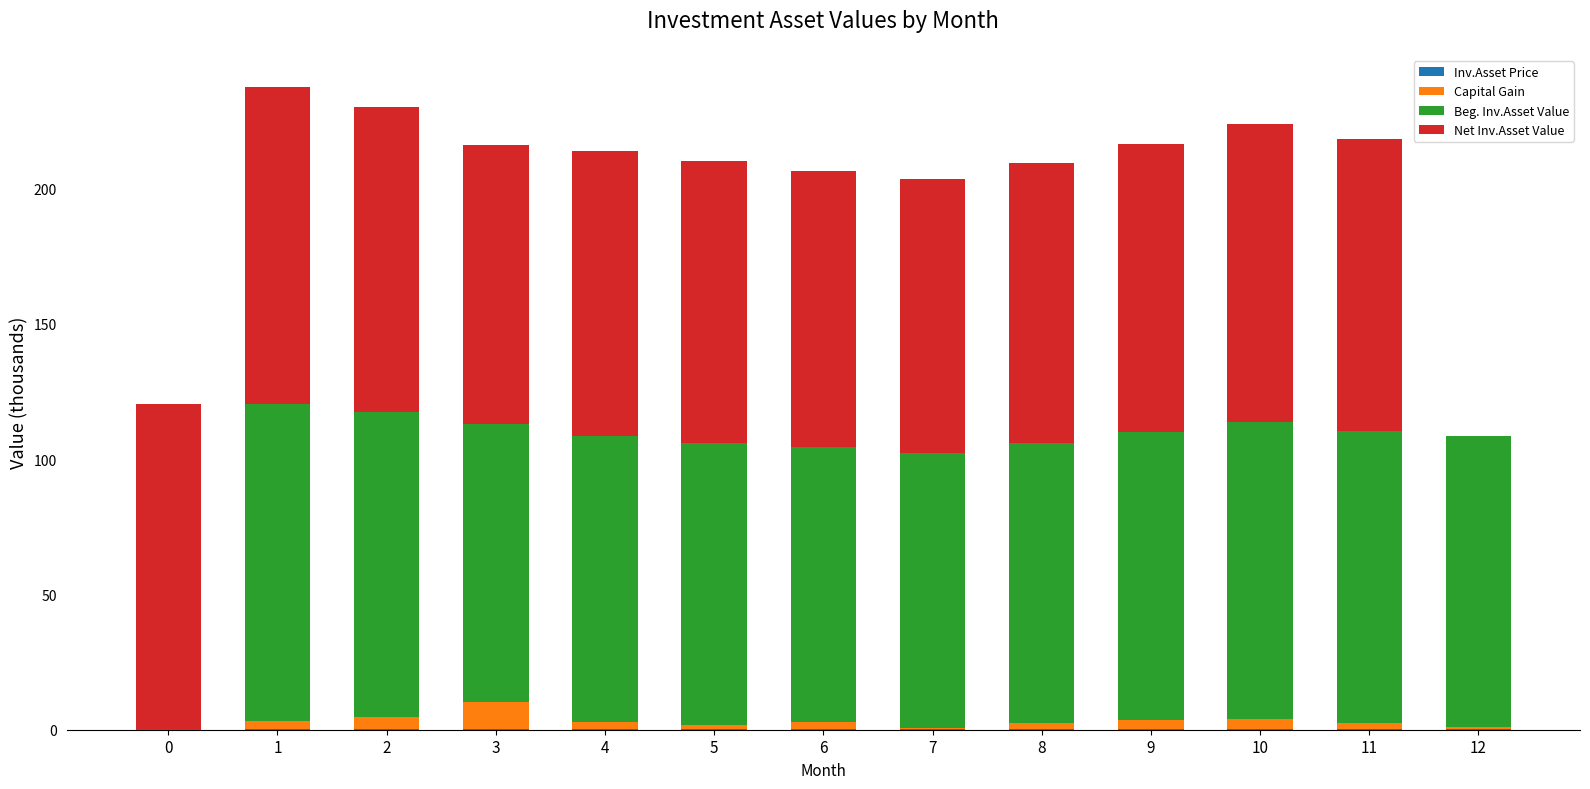

Rank the categories by Inv.Asset Price value from lowest to highest.

7, 6, 3, 8, 5, 4, 9, 12, 11, 10, 2, 1, 0